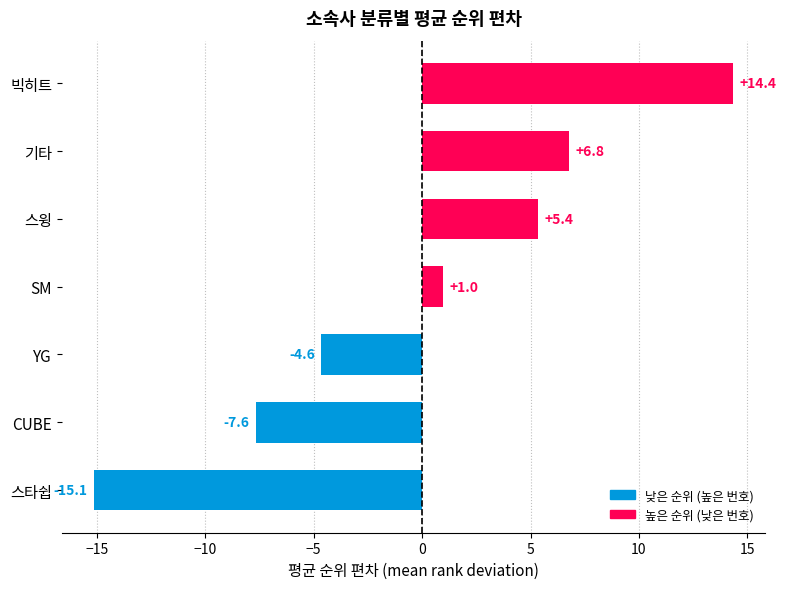

Count the number of values greater than 0.

4